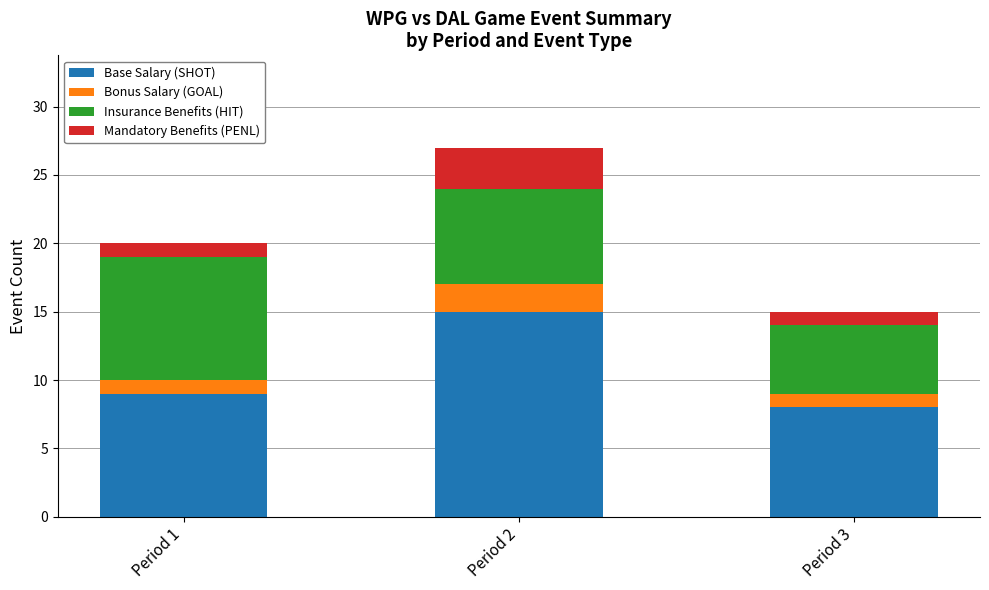

At which label does Base Salary (SHOT) reach its peak?

Period 2